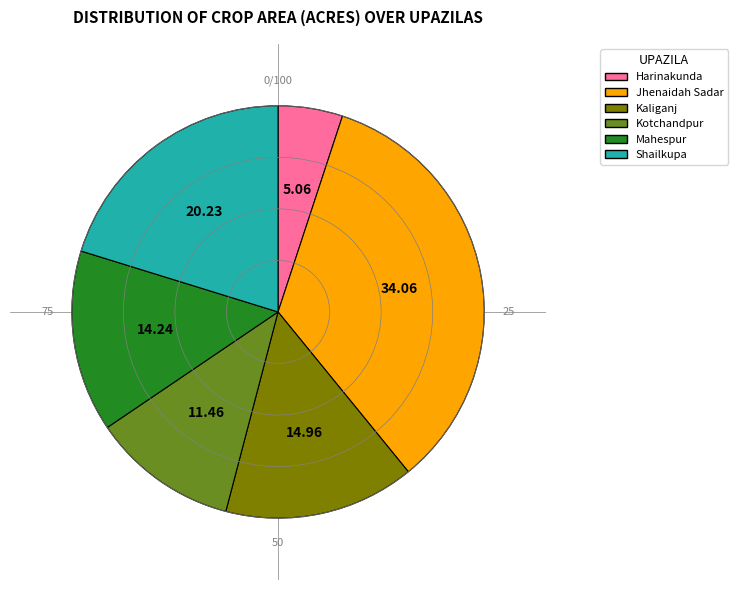

Is there any slice that represents more than half of the pie?

No